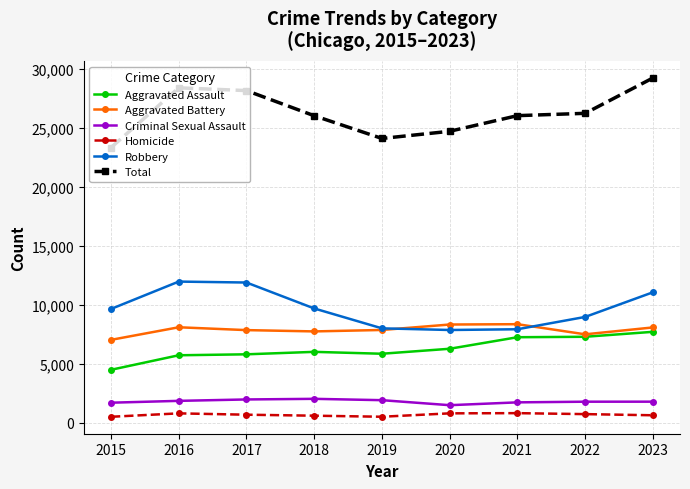

What is the difference between the highest and lowest values at 2023?

28601